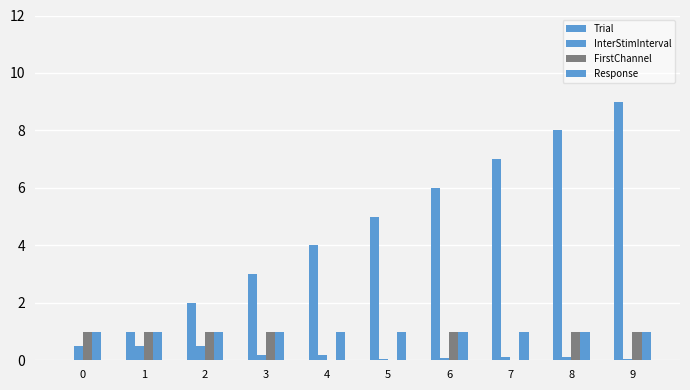

Count the number of categories in the chart.

10